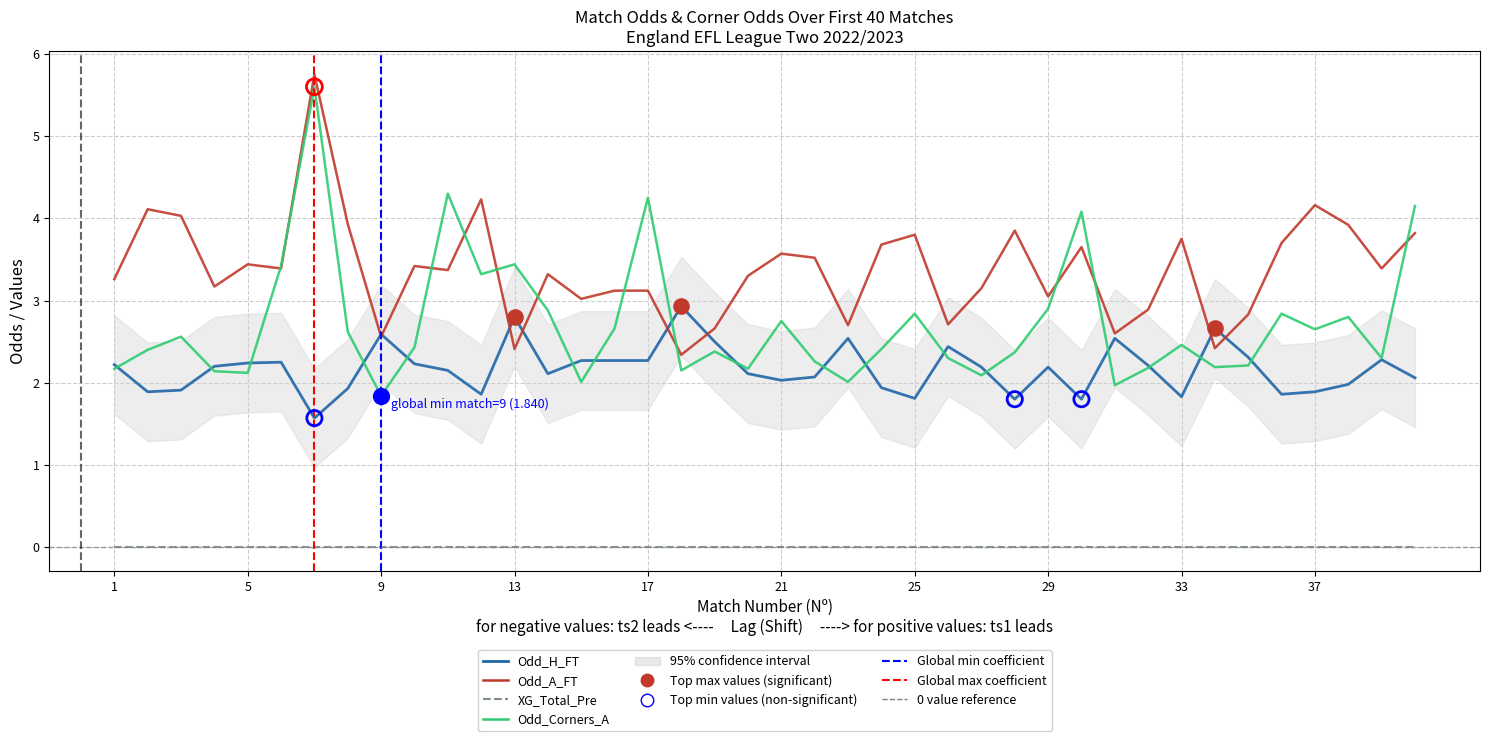

At which category is the sum across all series the highest?

7